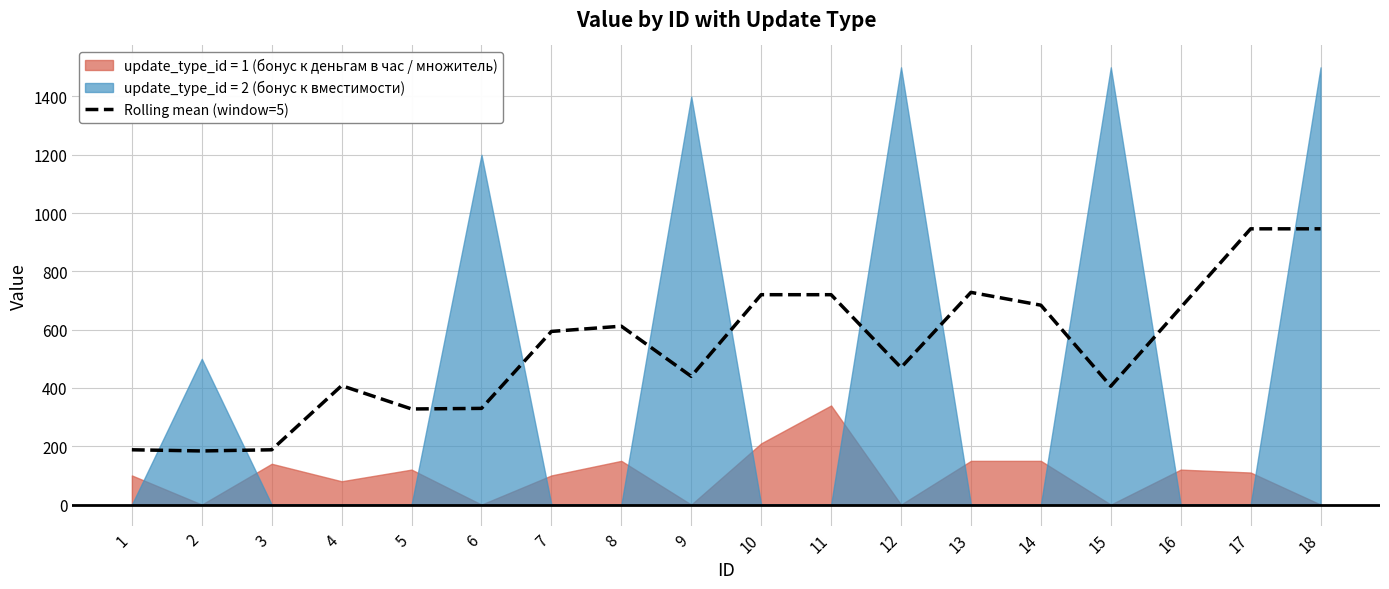

At which category does the data reach its first local peak?

4